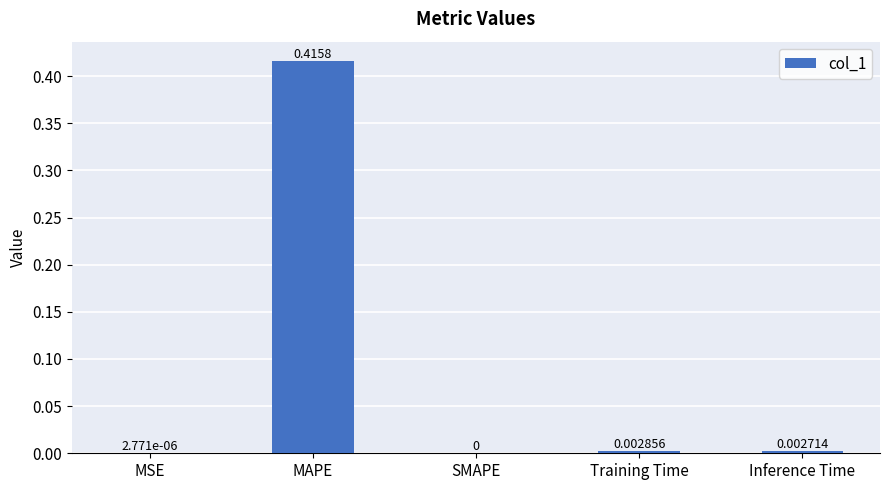

True or false: the data shows 0.0 at MSE.

True